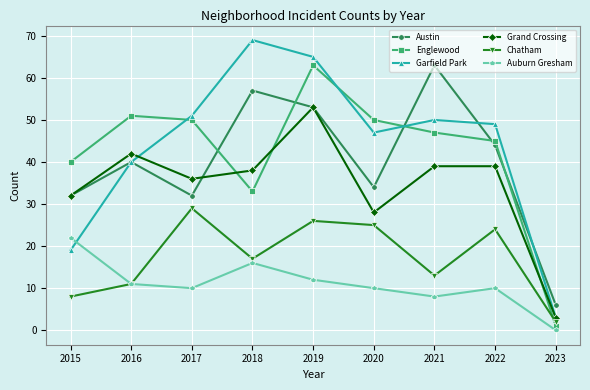

The Englewood series shows 33 at 2018. True or false?

True